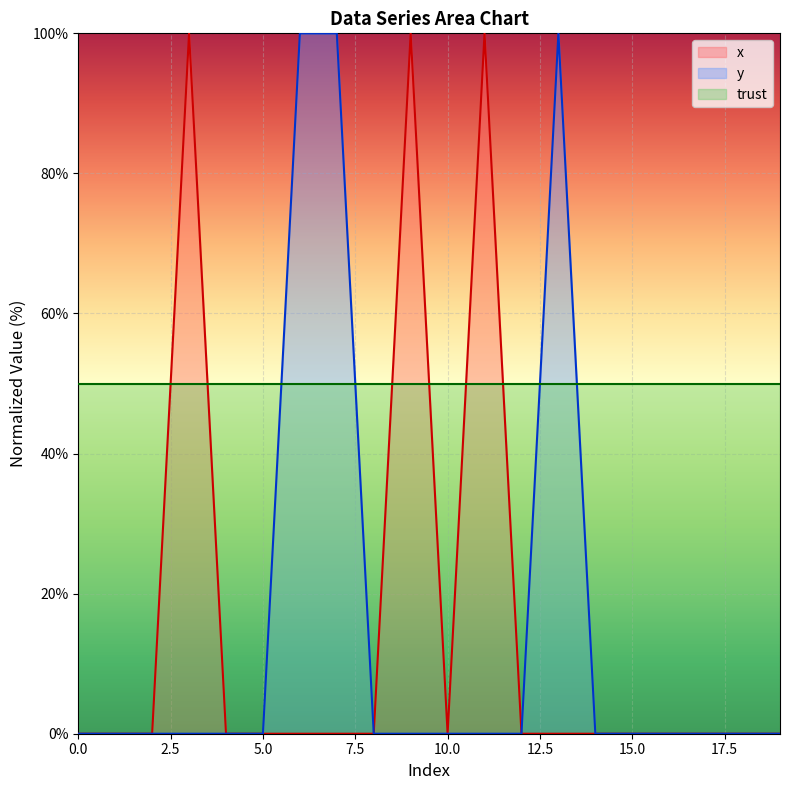

Which has a higher value, 0 or 3?

3